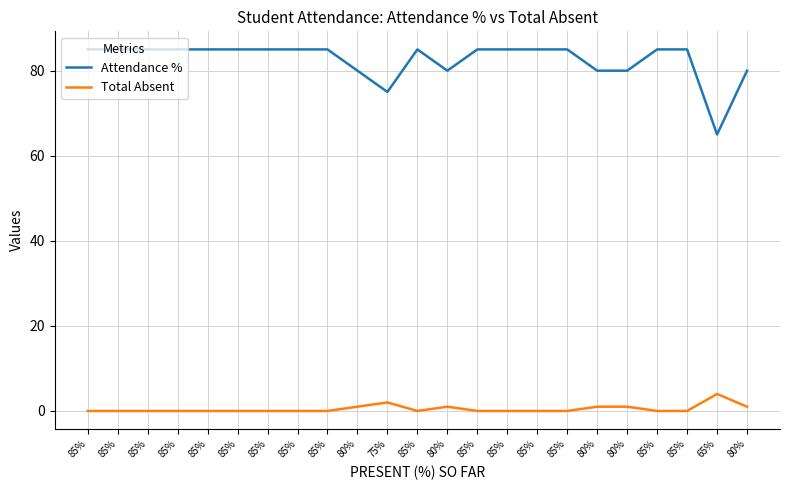

True or false: Total Absent and Attendance % intersect in this chart.

False